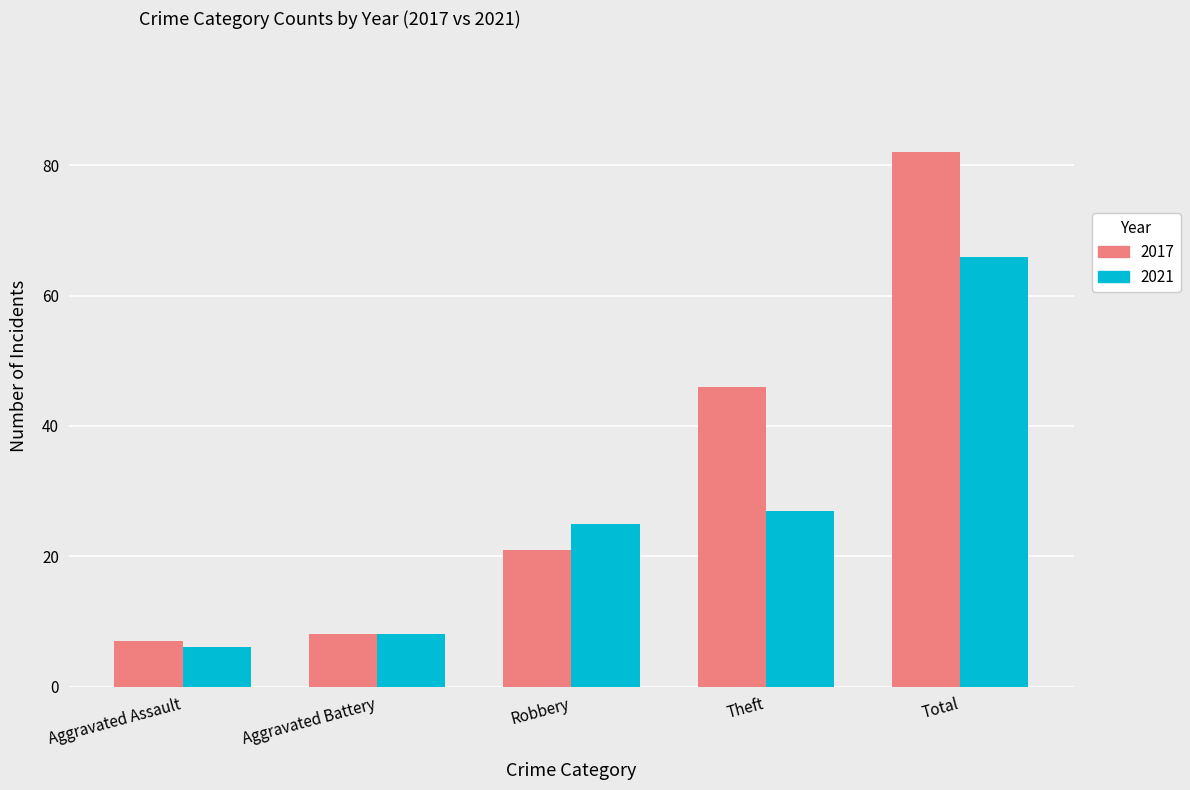

Which category has the lowest value in the 2017 series?

Aggravated Assault